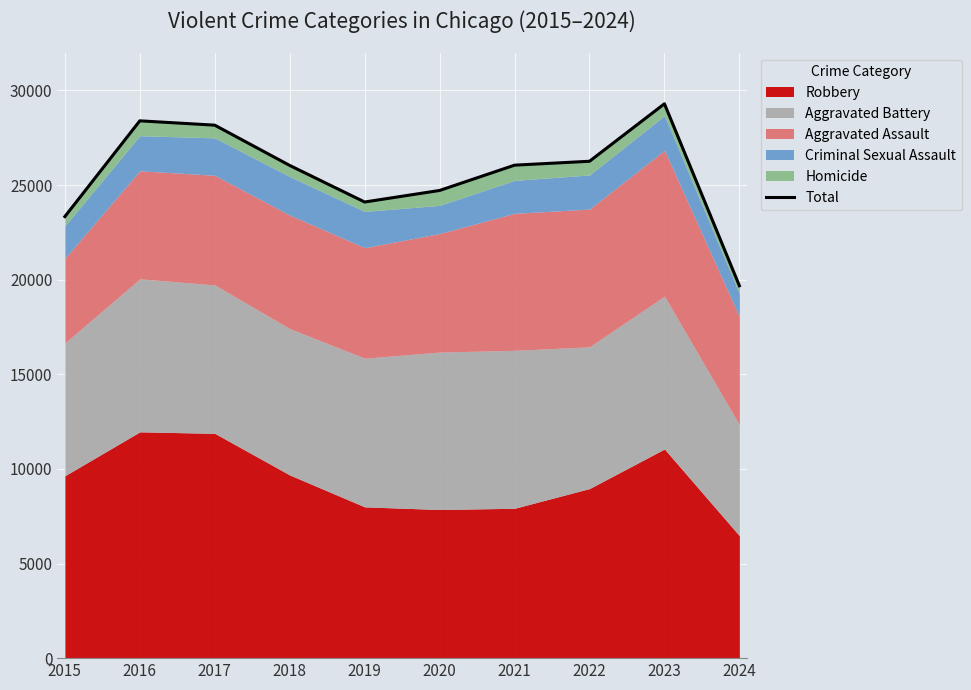

Reading left to right, list all the values displayed in this chart.

2015=23336	2016=28396	2017=28167	2018=26039	2019=24106	2020=24716	2021=26053	2022=26259	2023=29297	2024=19679